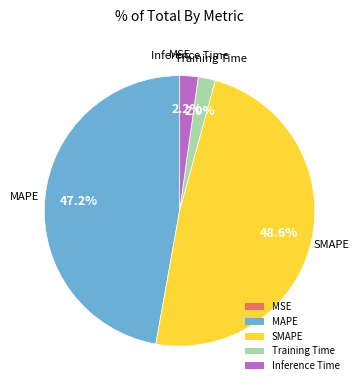

Does any single category account for the majority?

No